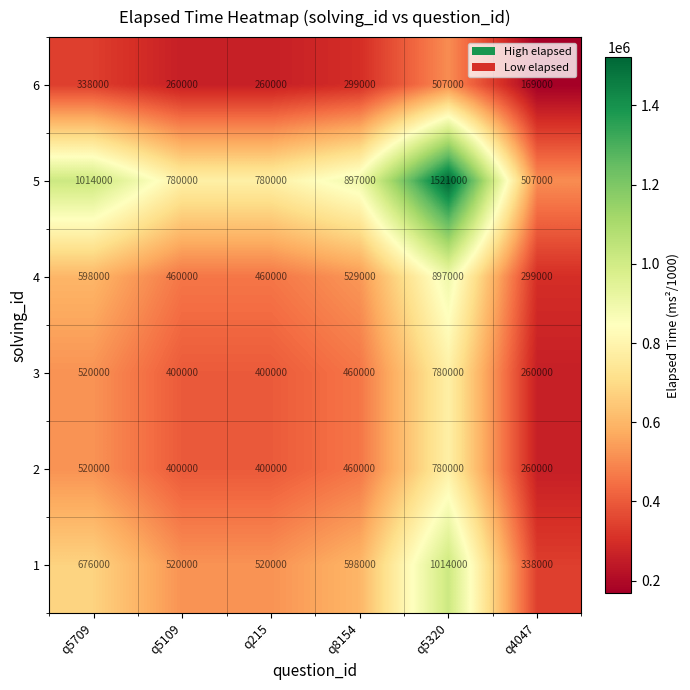

The 2 series shows 384210 at q4047. True or false?

False